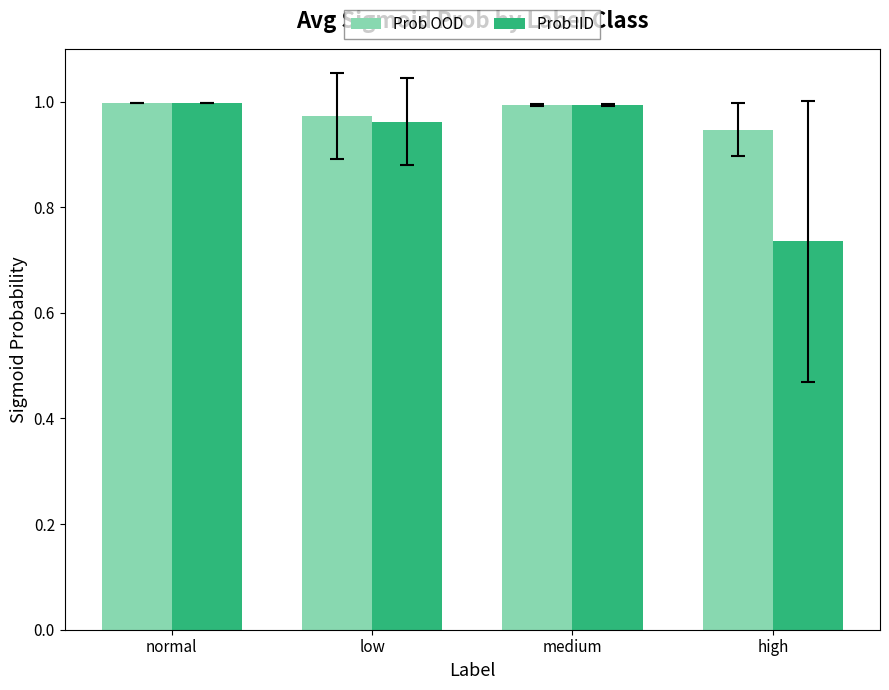

Which series has the largest range (max minus min)?

Prob IID